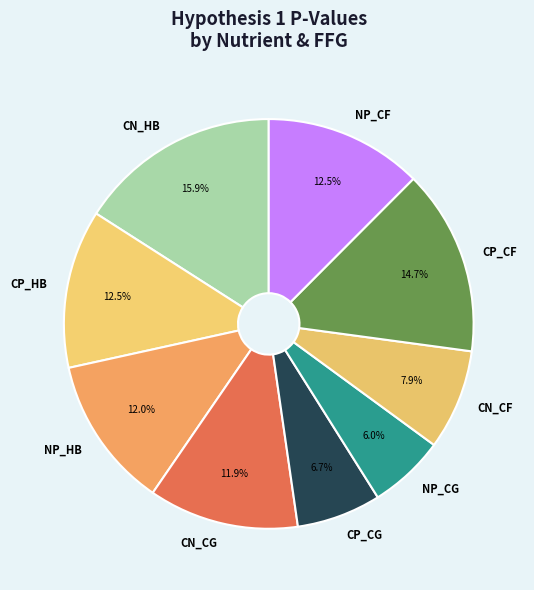

True or false: CN_CG accounts for 1% of the total.

False